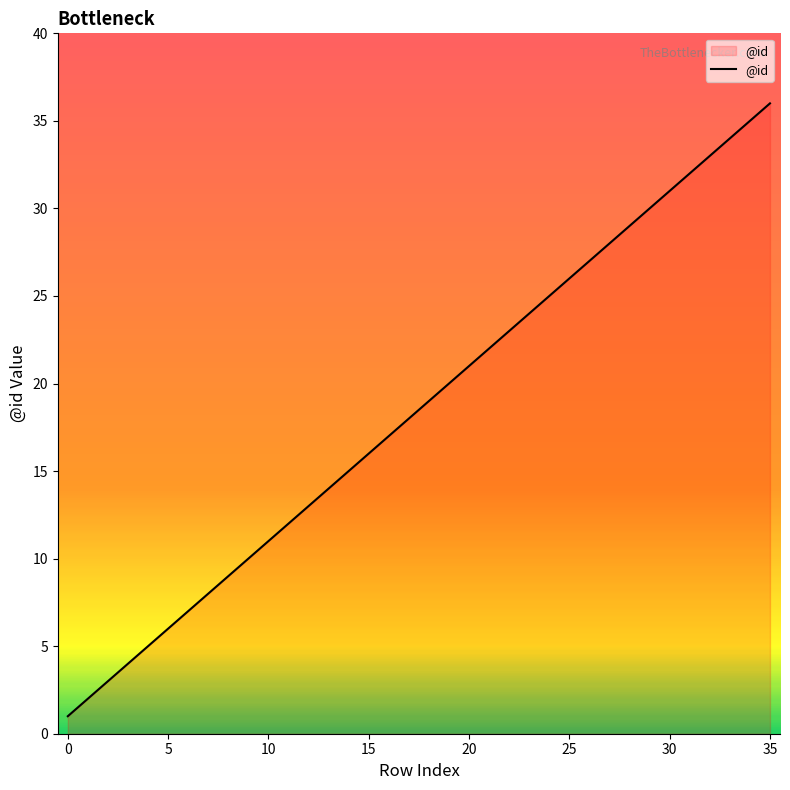

What is the maximum value shown in the chart?

36